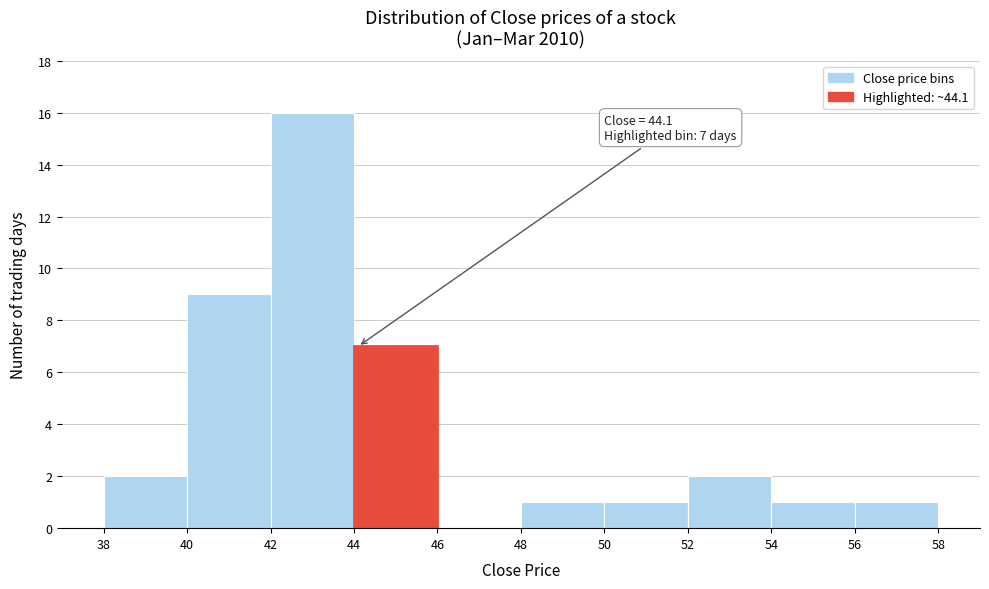

Which range on the x-axis has the tallest bar?

42 to 44